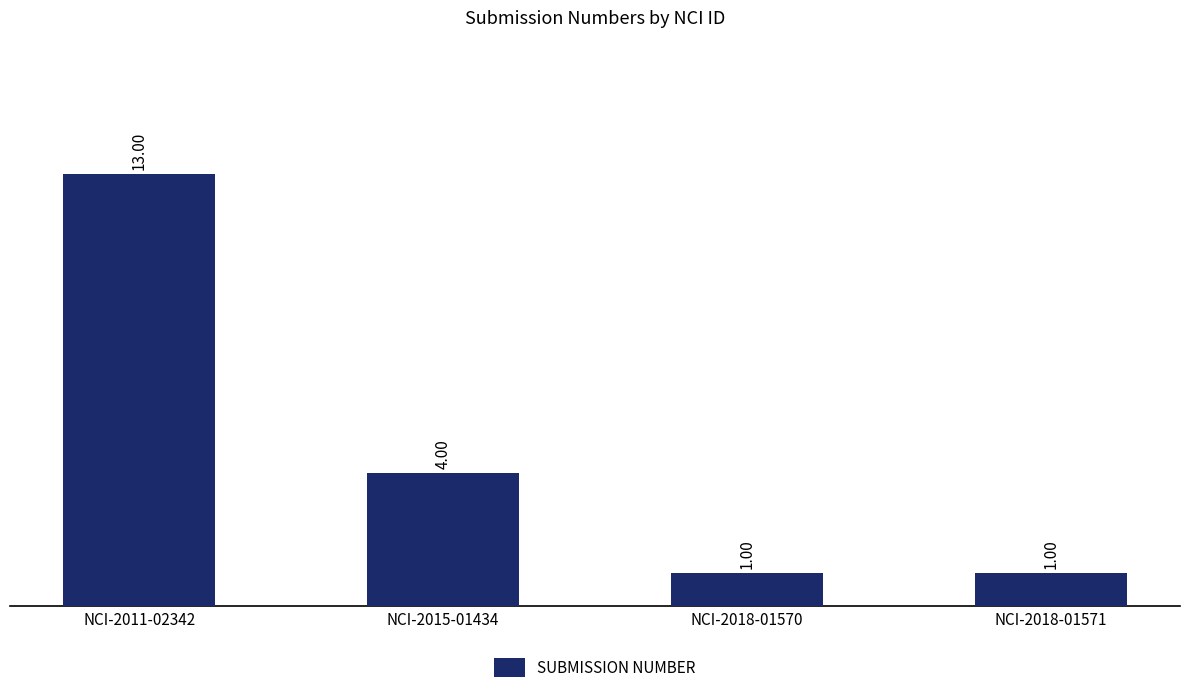

What is the sum of all values?

19